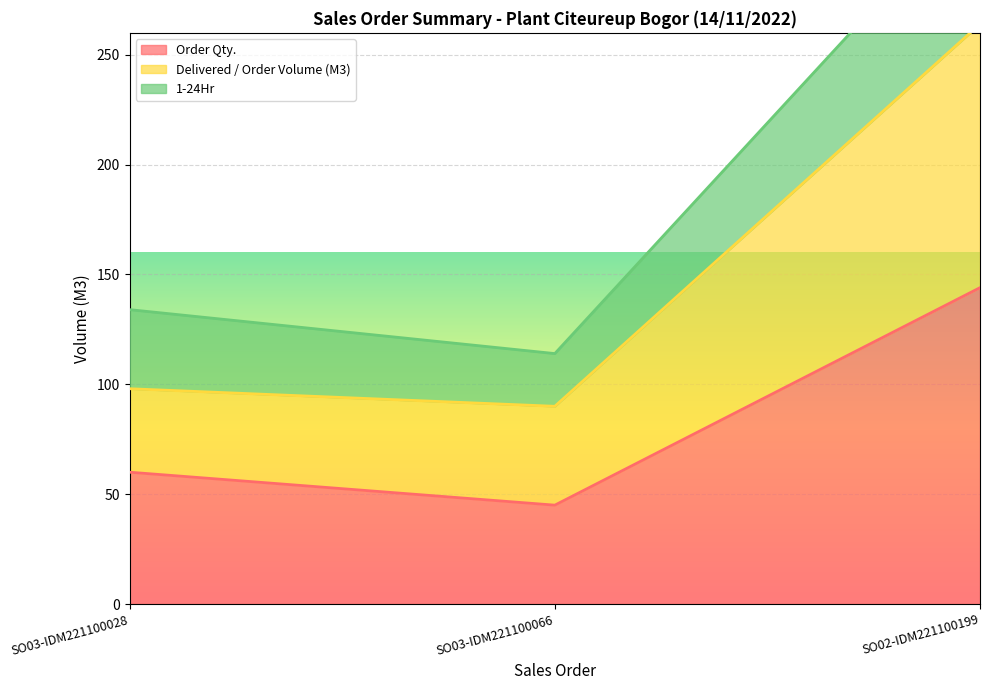

At how many categories does at least one series exceed 72?

3